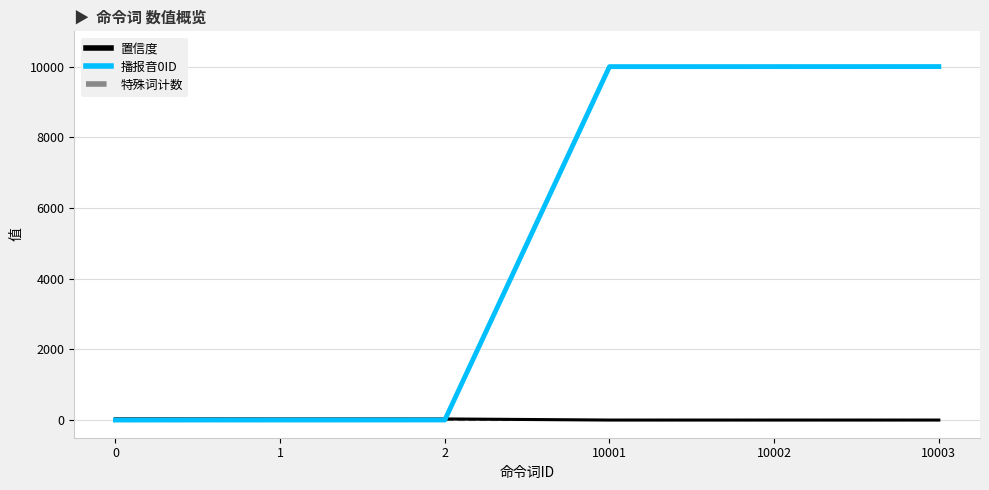

Which series has the largest range (max minus min)?

播报音0ID